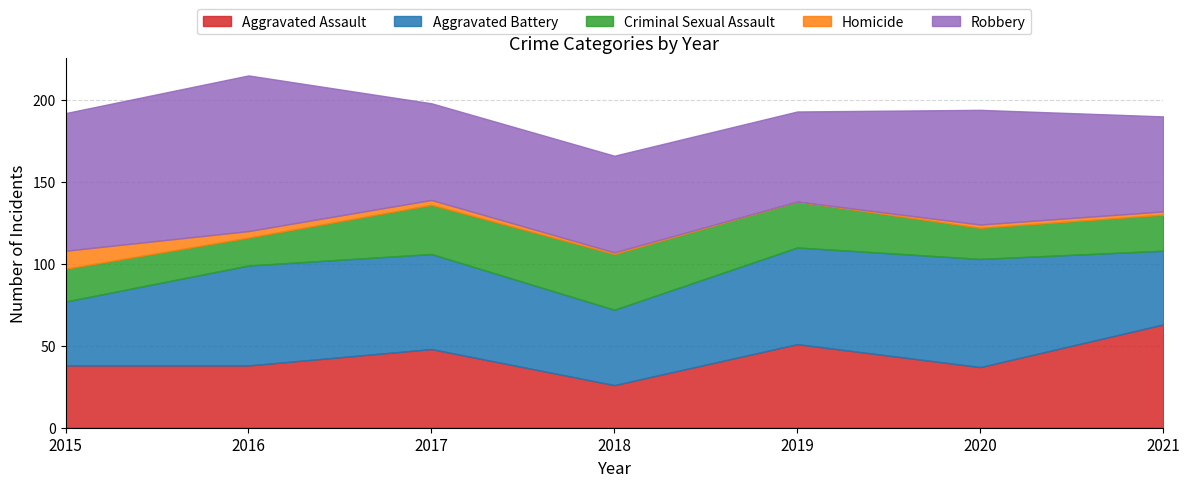

At how many categories does at least one series exceed 62?

4